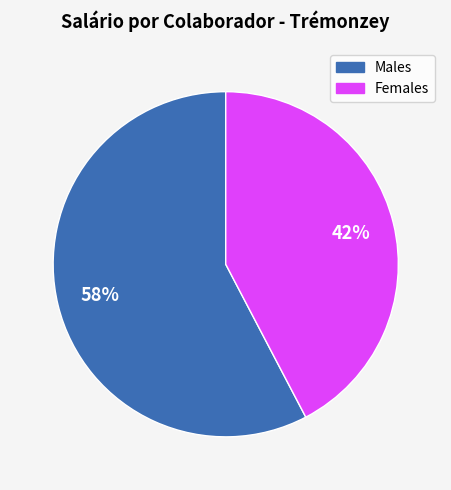

Is there any slice that represents more than half of the pie?

Yes